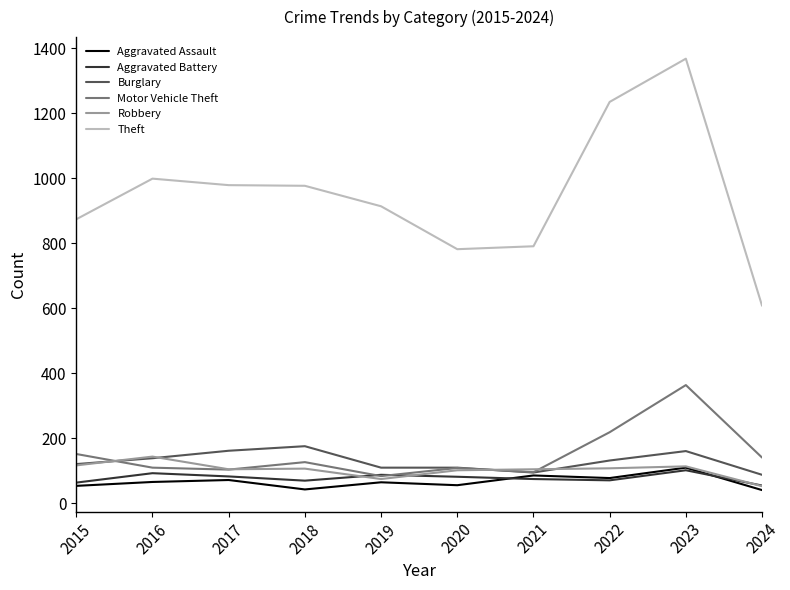

Is the value of Theft at 2023 greater than the value of Robbery at 2018?

Yes